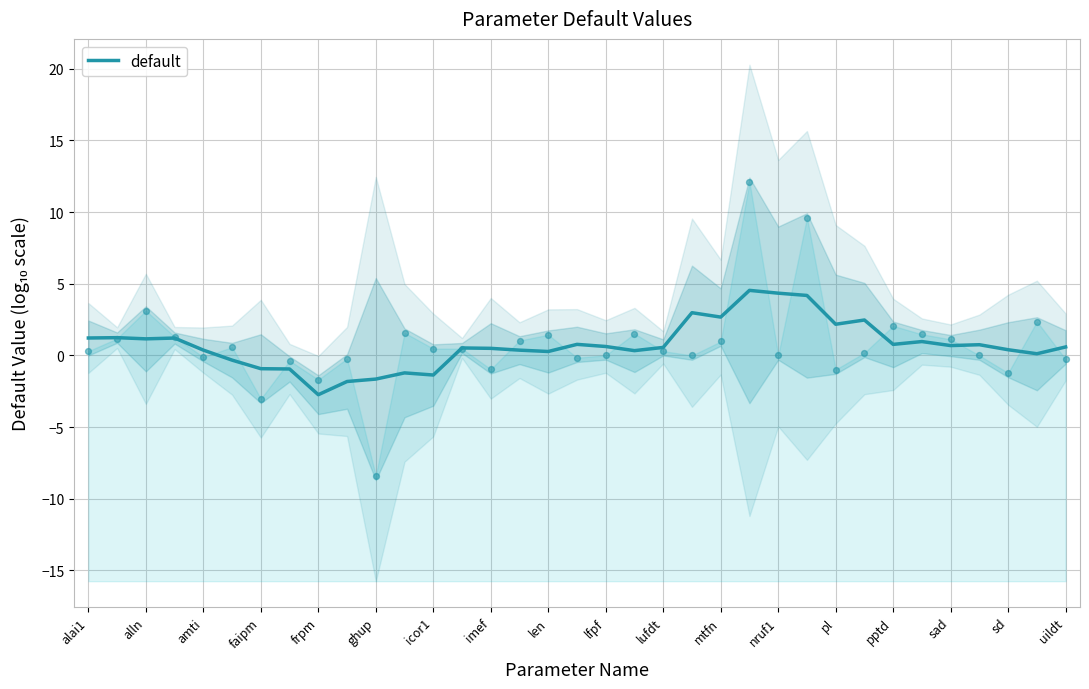

At which label does default reach its minimum?

frpm